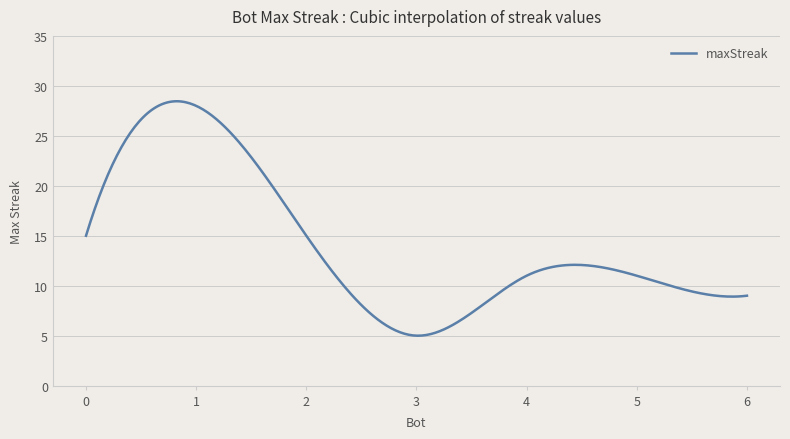

What is the minimum value shown in the chart?

5.0